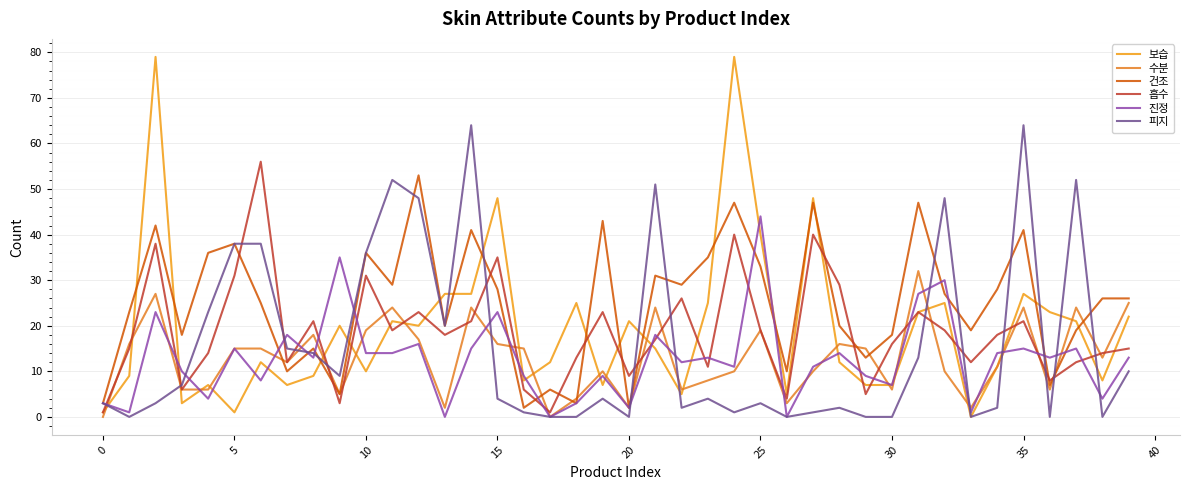

What are all the series names shown in the legend?

보습, 수분, 건조, 흡수, 진정, 피지